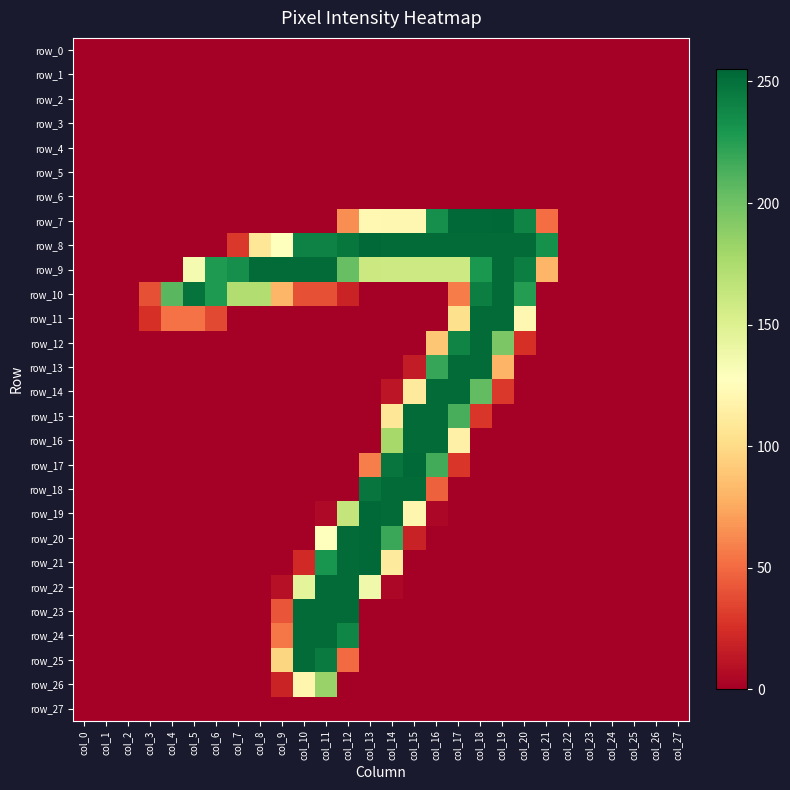

Rank the series by their maximum value, from highest to lowest.

row_7, row_8, row_17, row_19, row_20, row_21, row_9, row_10, row_11, row_12, row_13, row_14, row_15, row_16, row_18, row_22, row_23, row_24, row_25, row_26, row_0, row_1, row_2, row_3, row_4, row_5, row_6, row_27